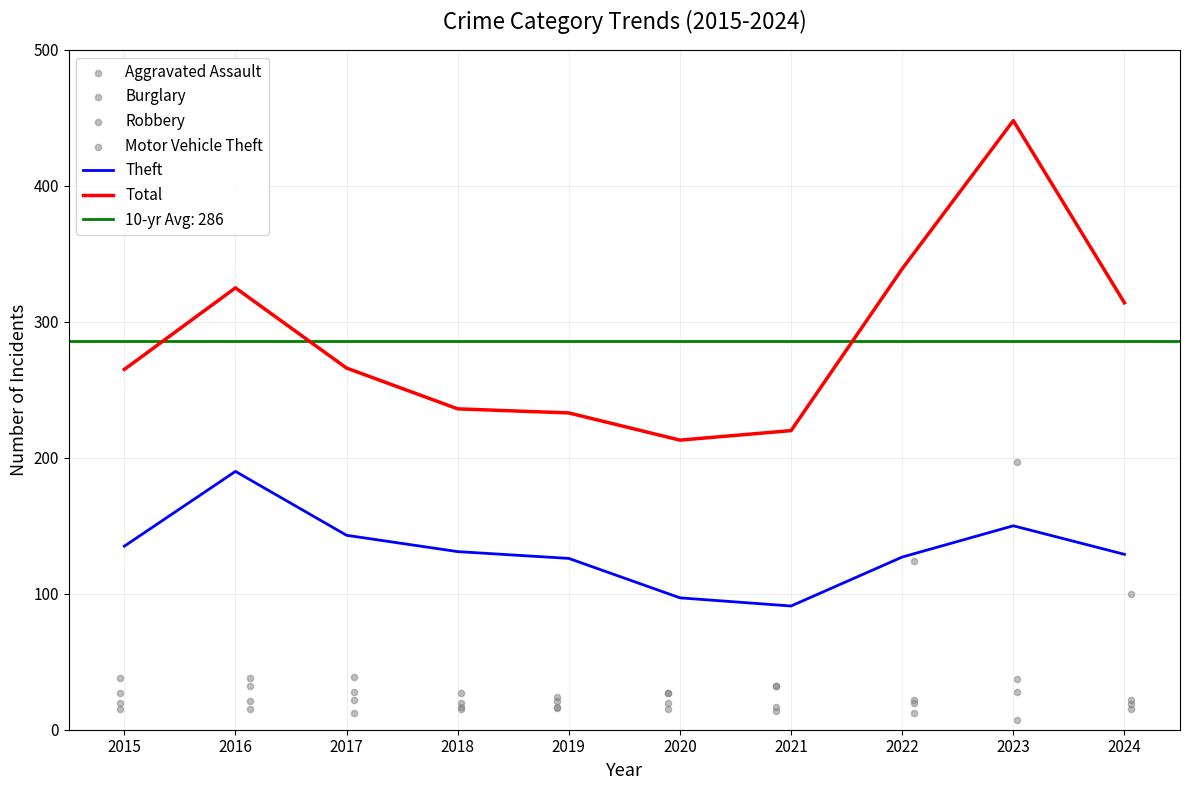

Is the value of Theft at 2016 greater than the value of Total at 2015?

No